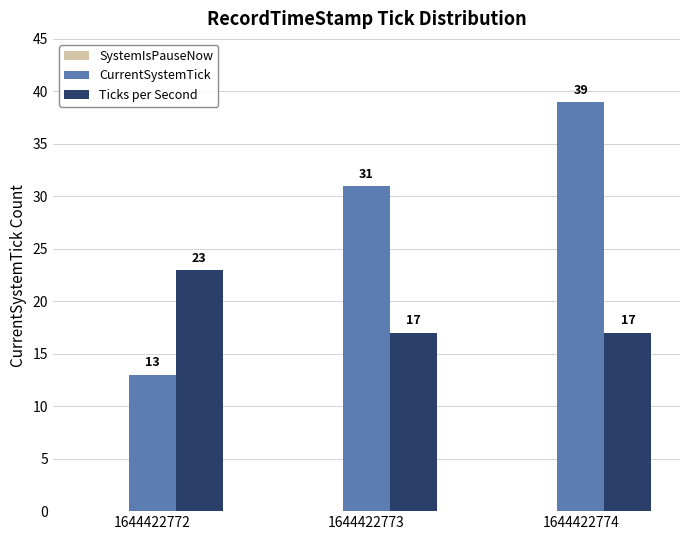

Is it true that Ticks per Second equals 17 at 1644422773?

True